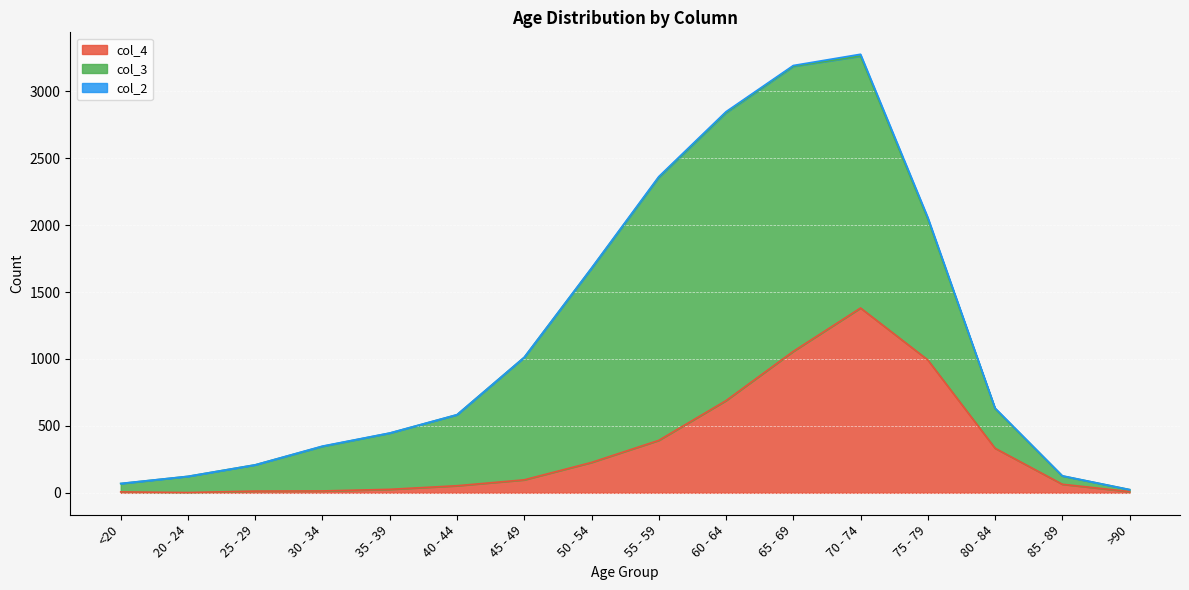

How many lines are shown in the chart?

3